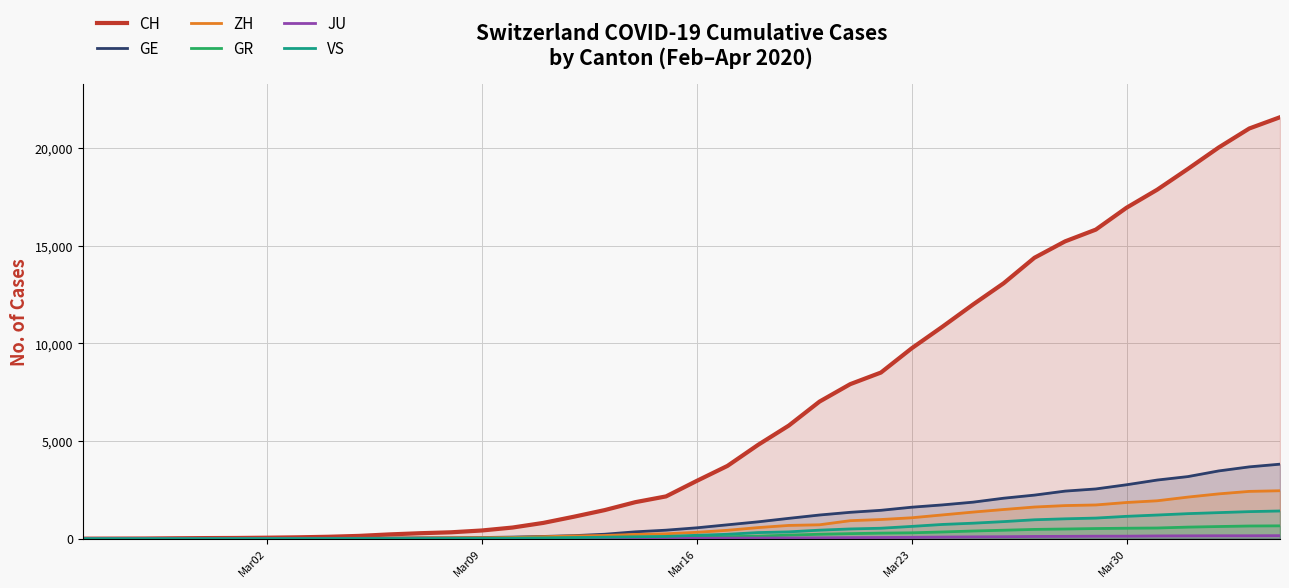

What is the maximum value for ZH?

2455